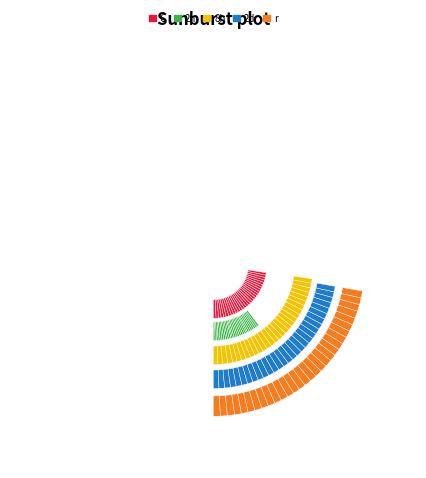

What percentage is the 2002-07-23 slice, to the nearest percent?

3%